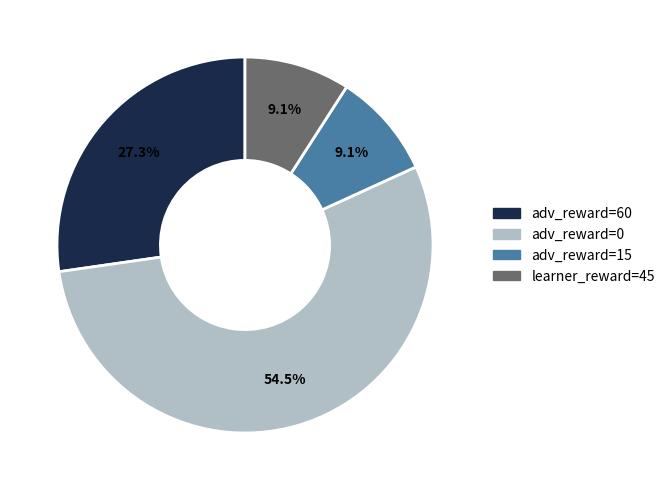

Is there a majority slice in this chart?

Yes